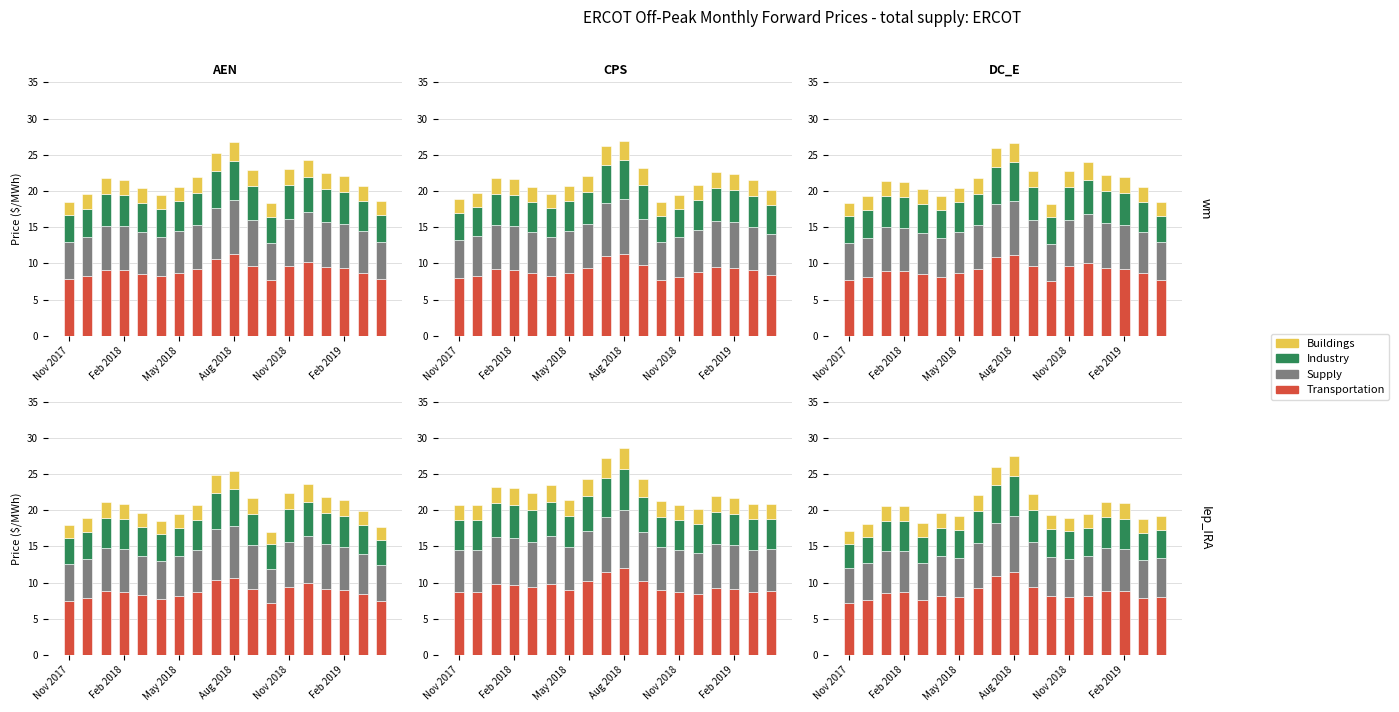

What are all the series names shown in the legend?

Transportation, Supply, Industry, Buildings